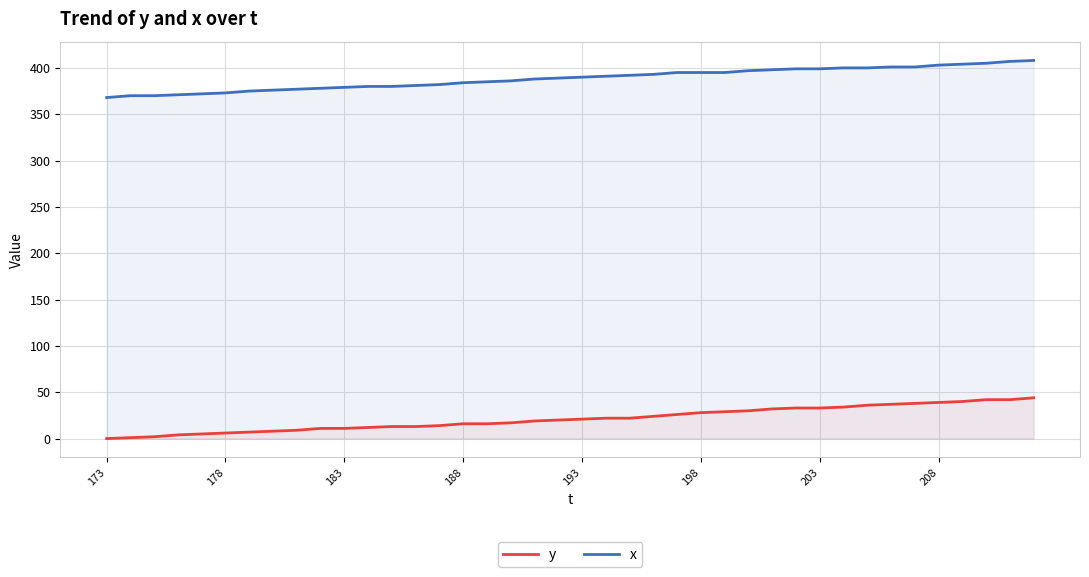

Does the chart display data point markers on the line(s)?

No